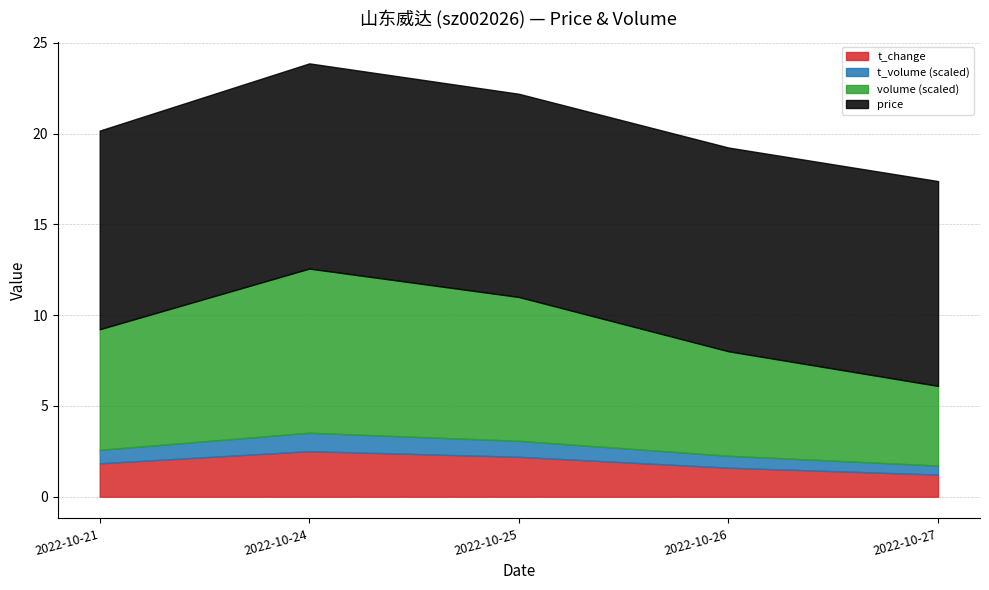

How many interior local peaks does the t_change series have?

1